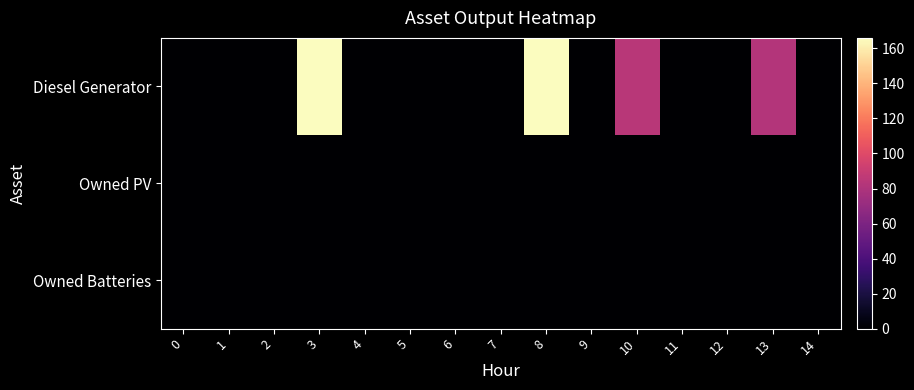

Which has a higher value, 12 or 6?

12